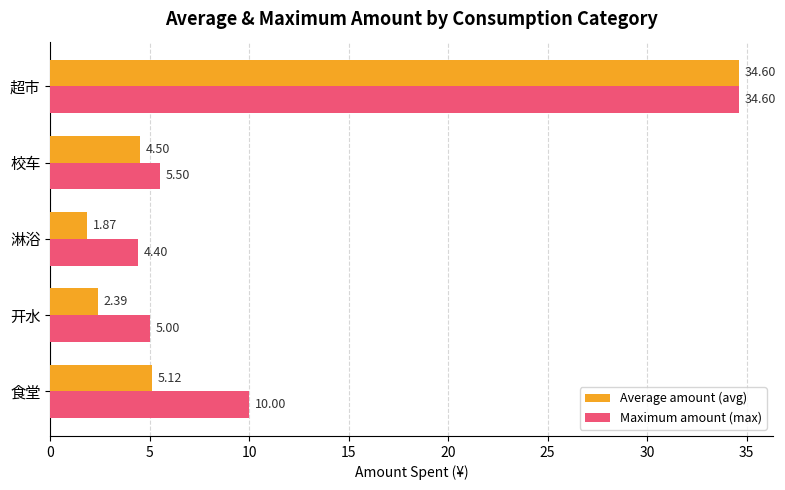

What is the highest value of the Maximum amount (max) series?

34.6